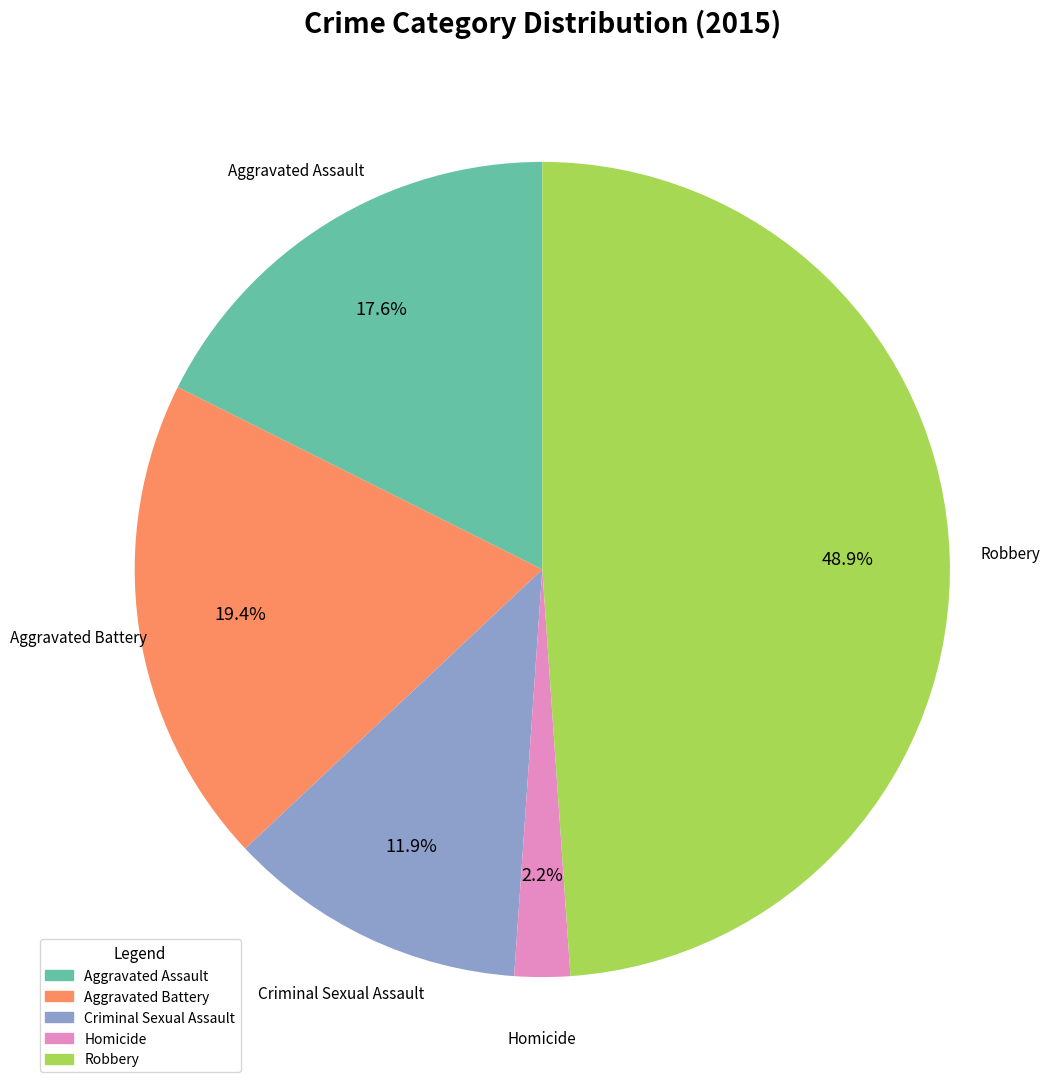

To the nearest percent, what is the combined percentage of Criminal Sexual Assault and Aggravated Assault?

30%